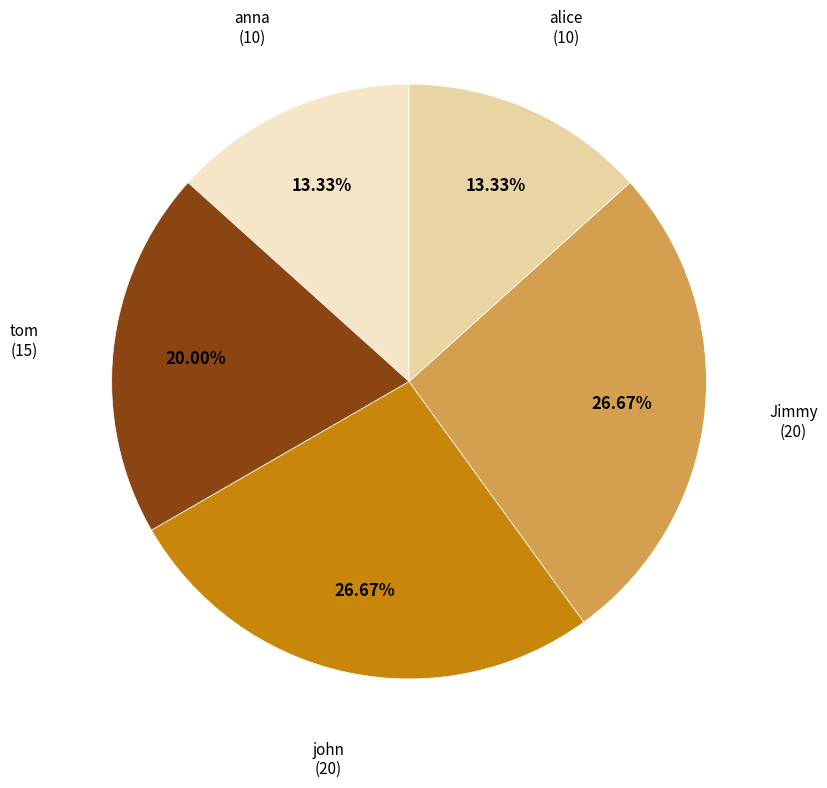

Is there any slice that represents more than half of the pie?

No